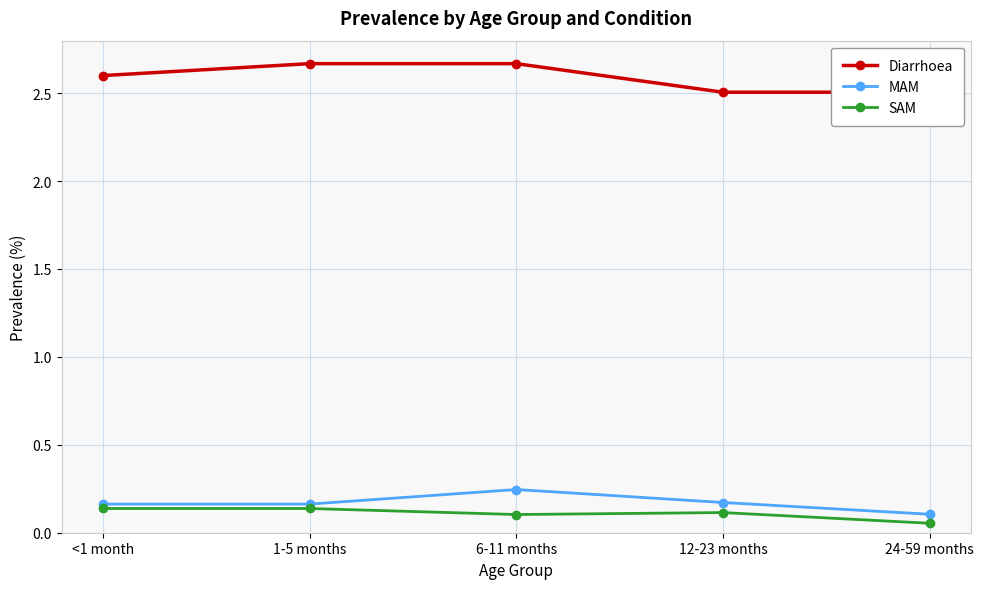

At which category does the chart reach its peak across all series?

1-5 months